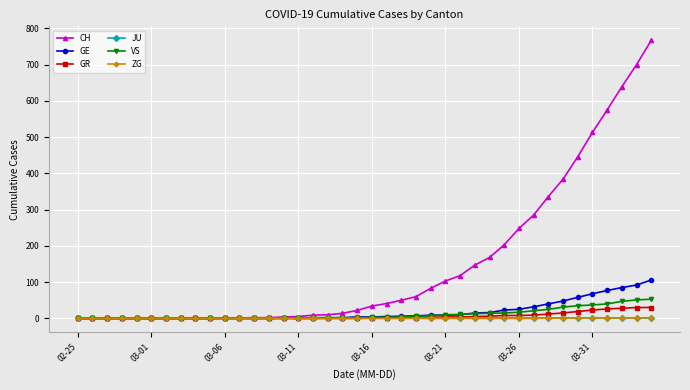

Which series has the largest range (max minus min)?

CH